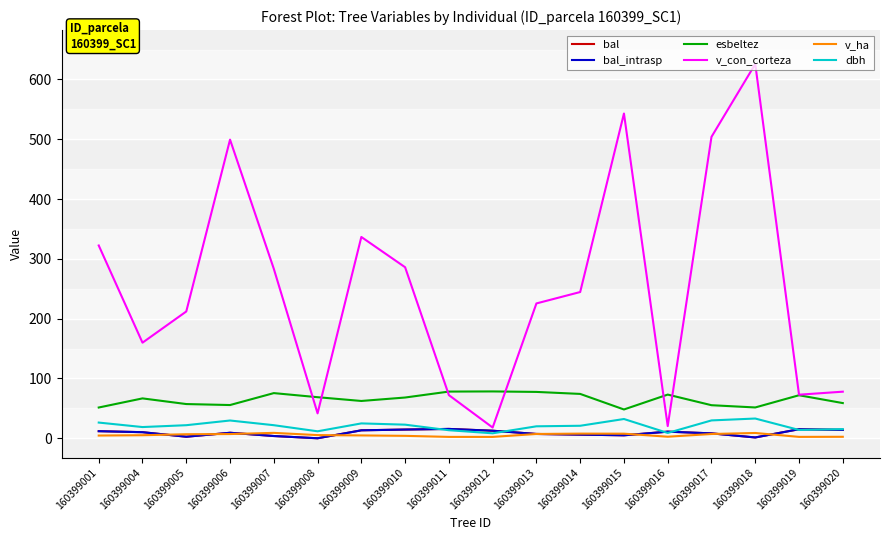

At which category does dbh reach its first local valley?

160399004